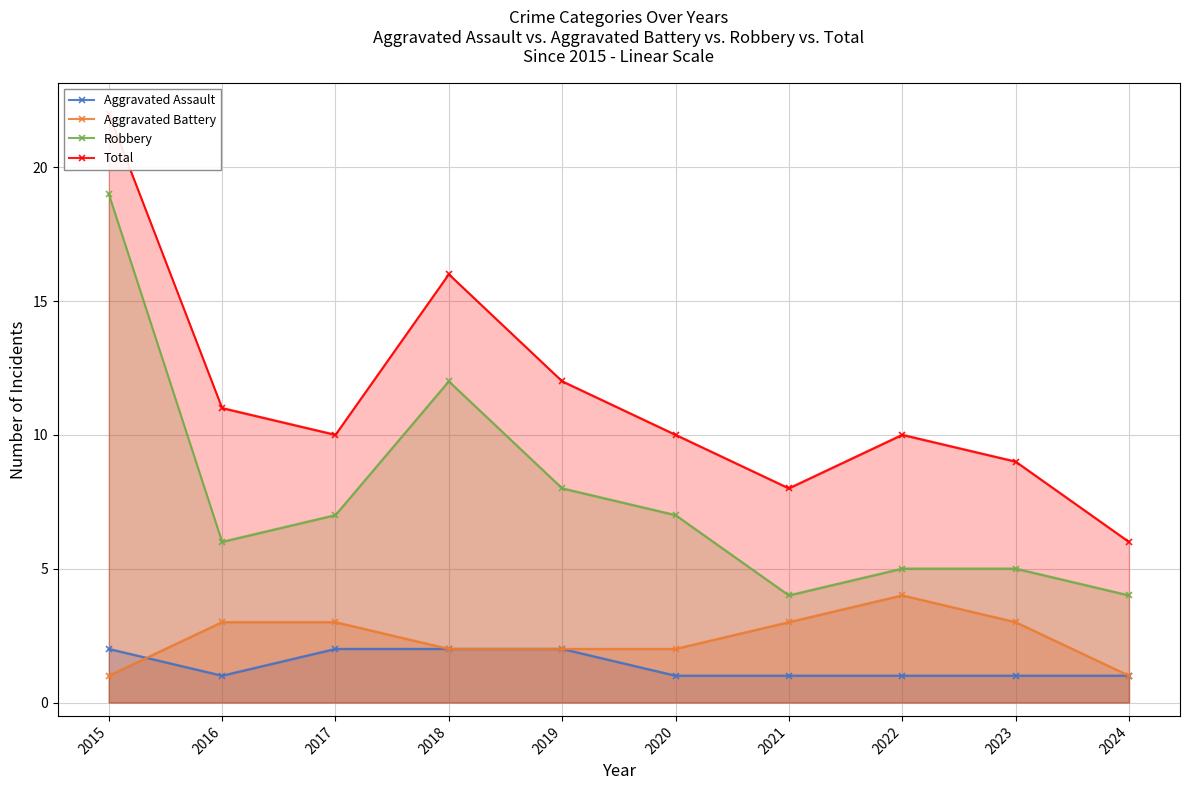

Rank the series at 2016 from highest to lowest value.

Total, Robbery, Aggravated Battery, Aggravated Assault